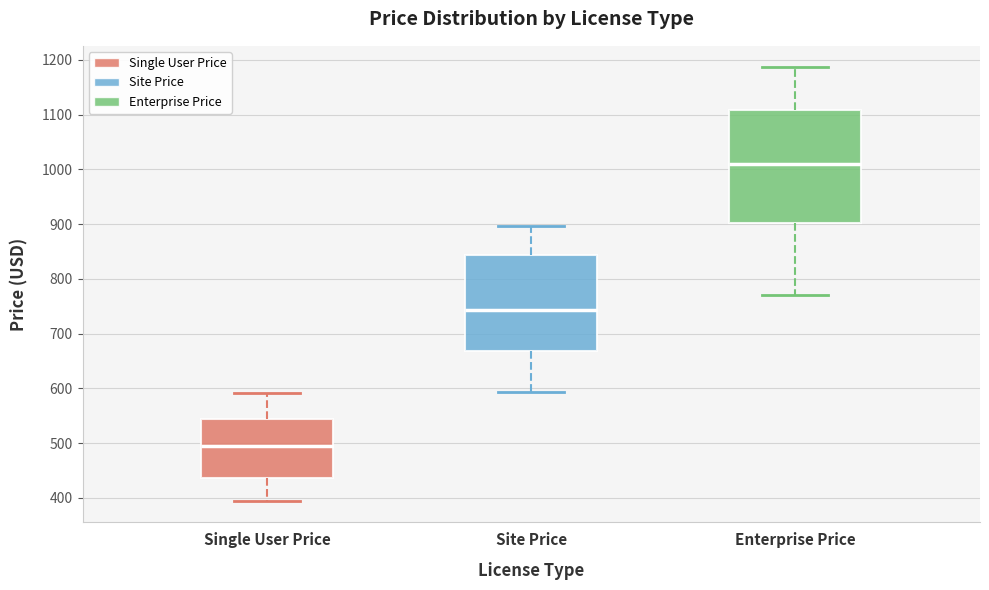

Reading left to right, read every box against the y-axis: the position of its median line, the range the box covers, and the ends of its whiskers. The values are not printed on the chart, so give them approximately, as read against the axis.

Single User Price: median 490, box 440 to 540, whiskers 390 to 590
Site Price: median 740, box 670 to 840, whiskers 590 to 900
Enterprise Price: median 1010, box 900 to 1110, whiskers 770 to 1190